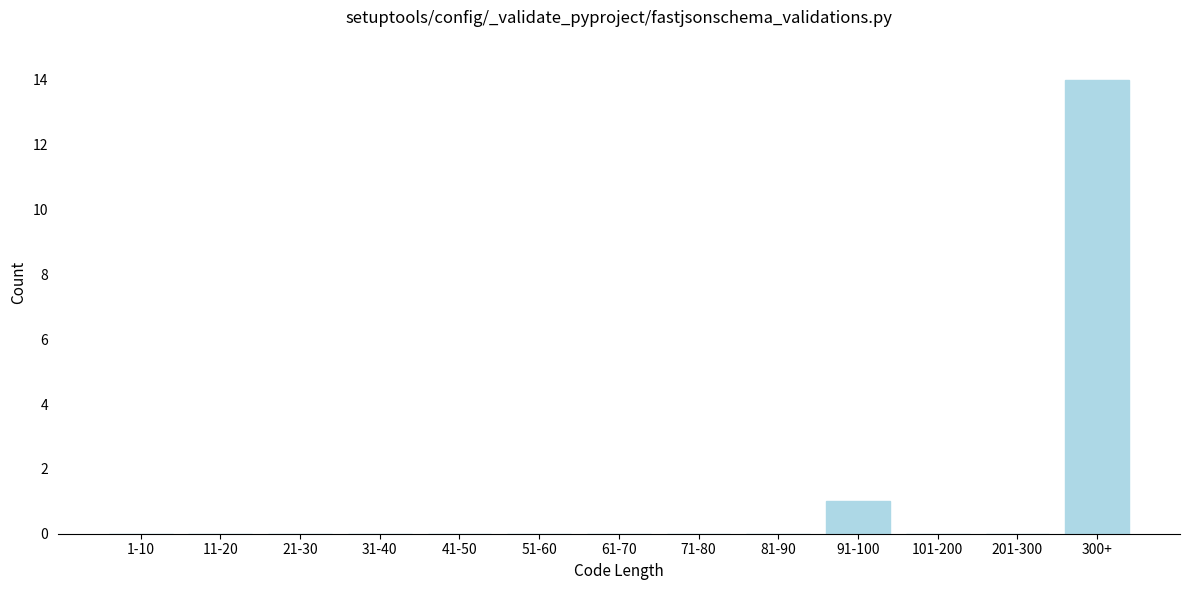

Reading left to right, list all the values displayed in this chart.

1-10=0	11-20=0	21-30=0	31-40=0	41-50=0	51-60=0	61-70=0	71-80=0	81-90=0	91-100=1	101-200=0	201-300=0	300+=14